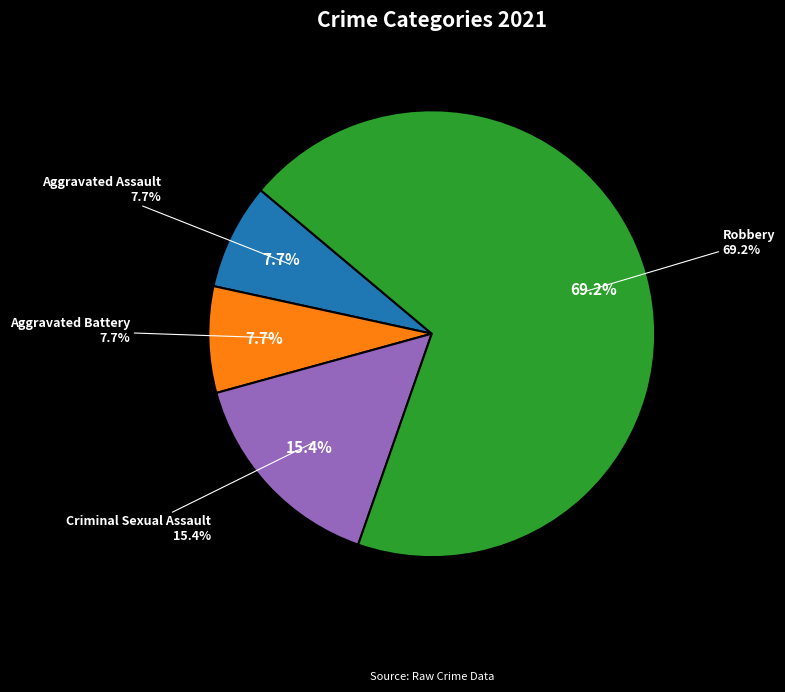

Does Robbery represent more than half of the total?

Yes